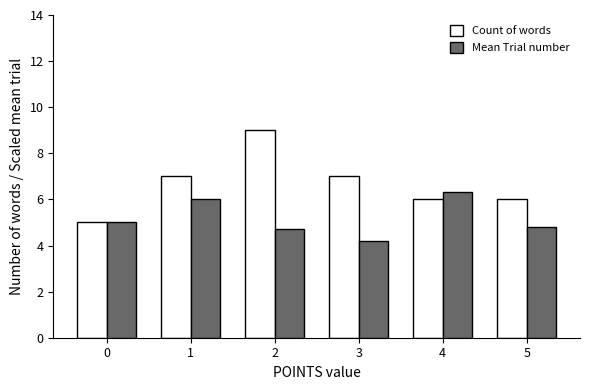

The value of Count of words at 0 is 8.3. True or false?

False